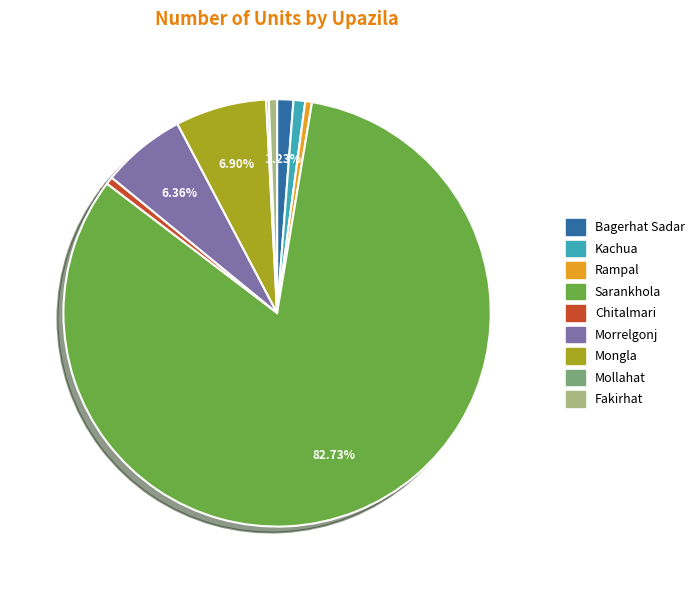

What percentage is the Morrelgonj slice, to the nearest percent?

6%